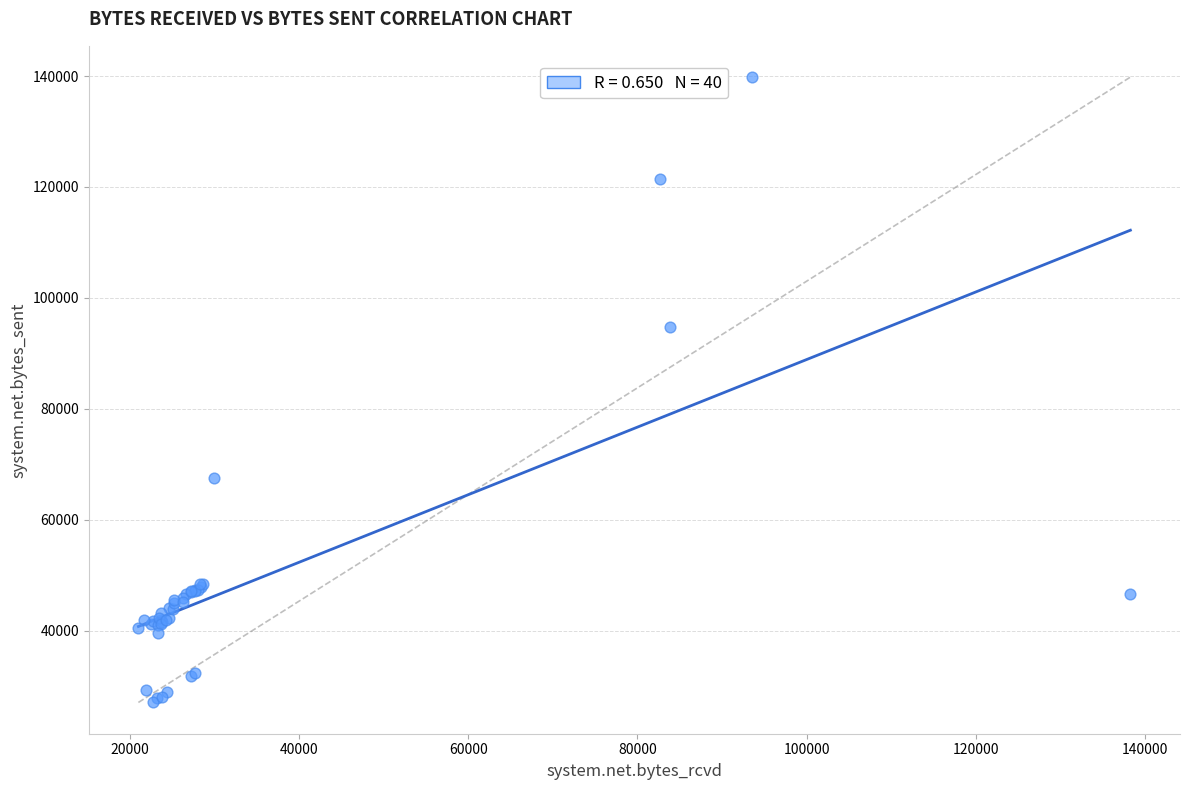

What Y value in the scatter plot is closest to 83439?

94822.2